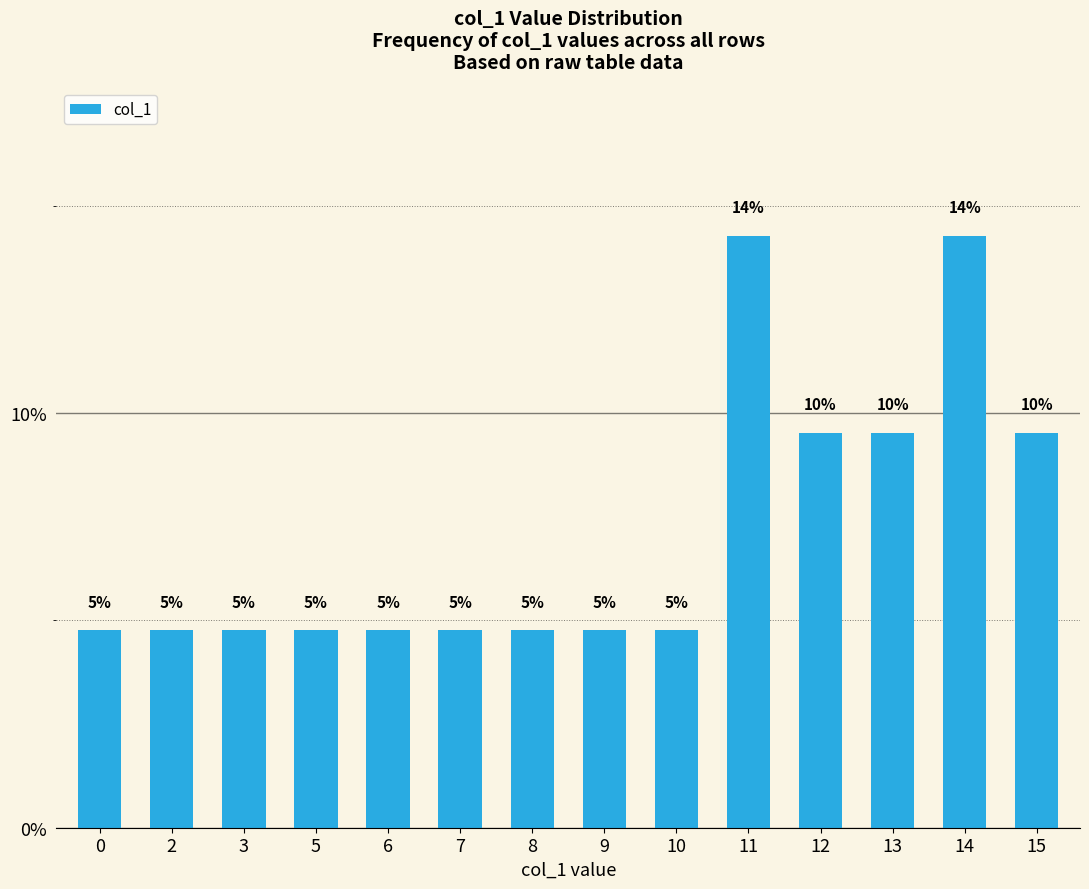

Rank the categories by value from highest to lowest.

11, 14, 12, 13, 15, 0, 2, 3, 5, 6, 7, 8, 9, 10